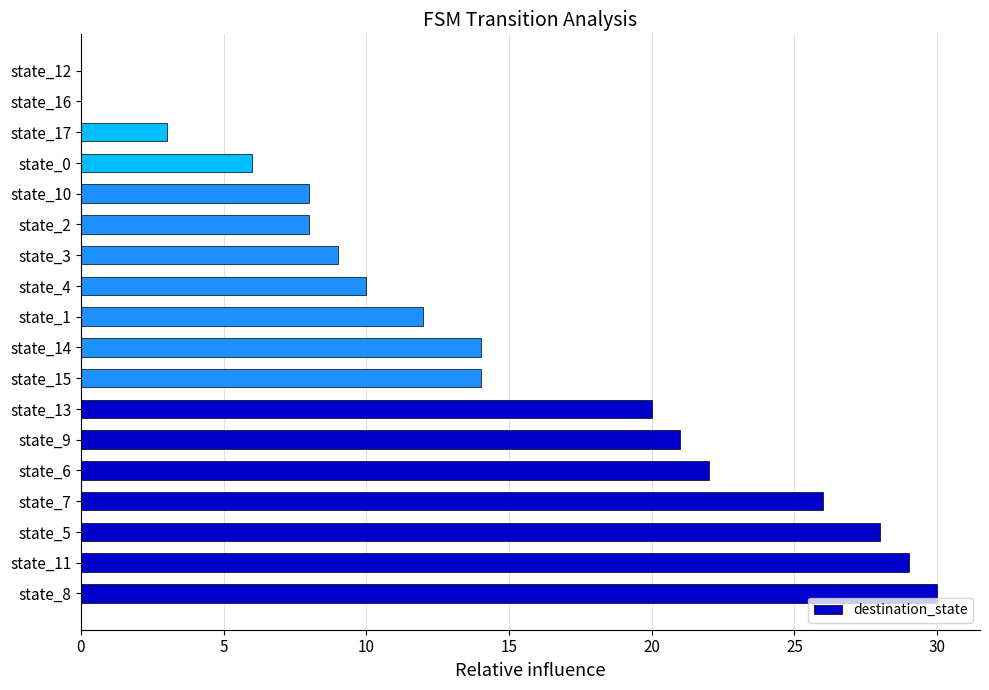

The chart shows a value of 8 at state_8. True or false?

False